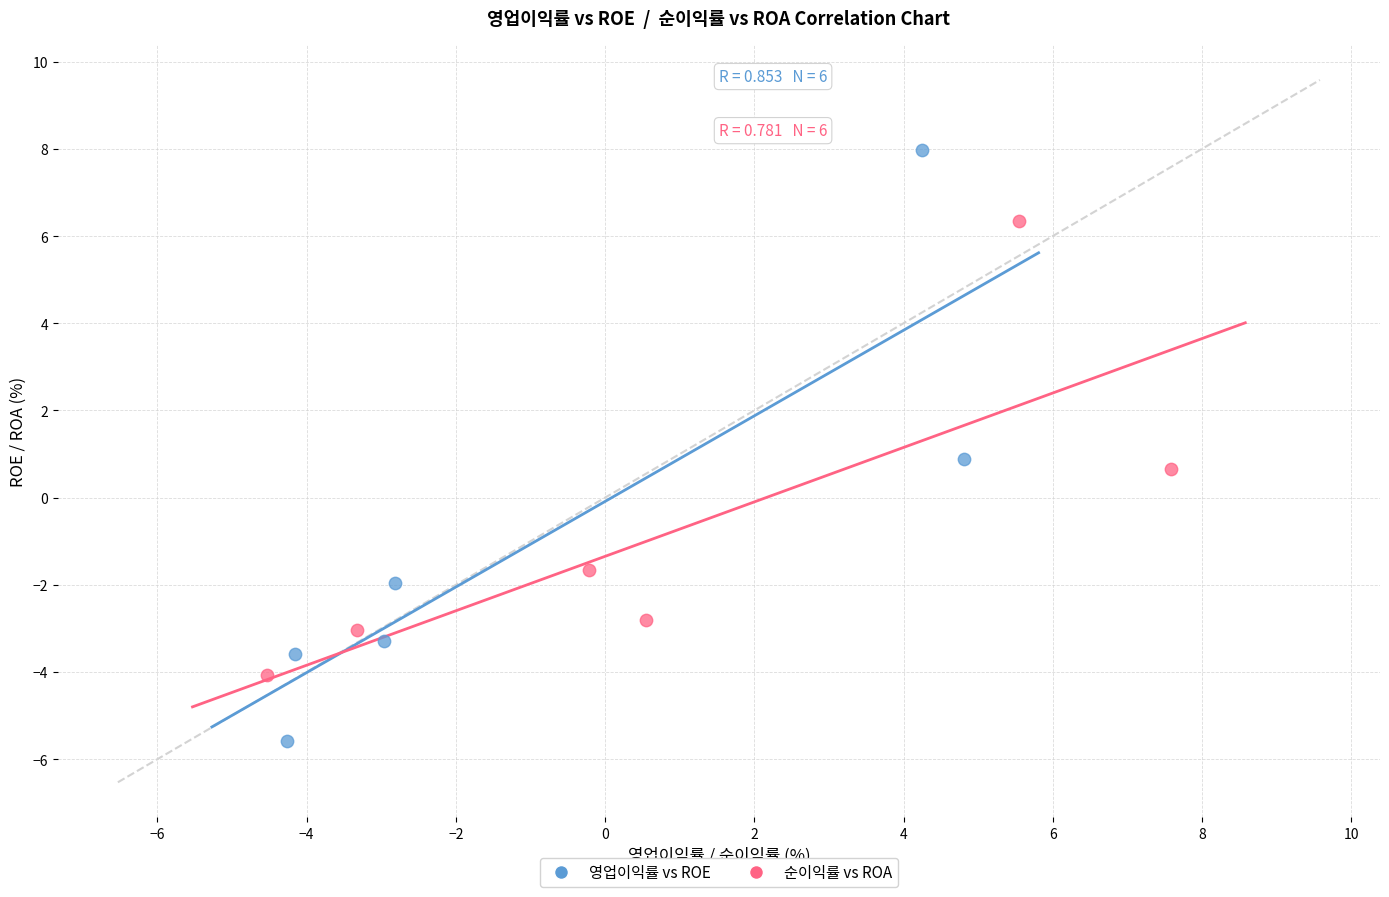

What are all the series names shown in the legend?

영업이익률 vs ROE, 순이익률 vs ROA